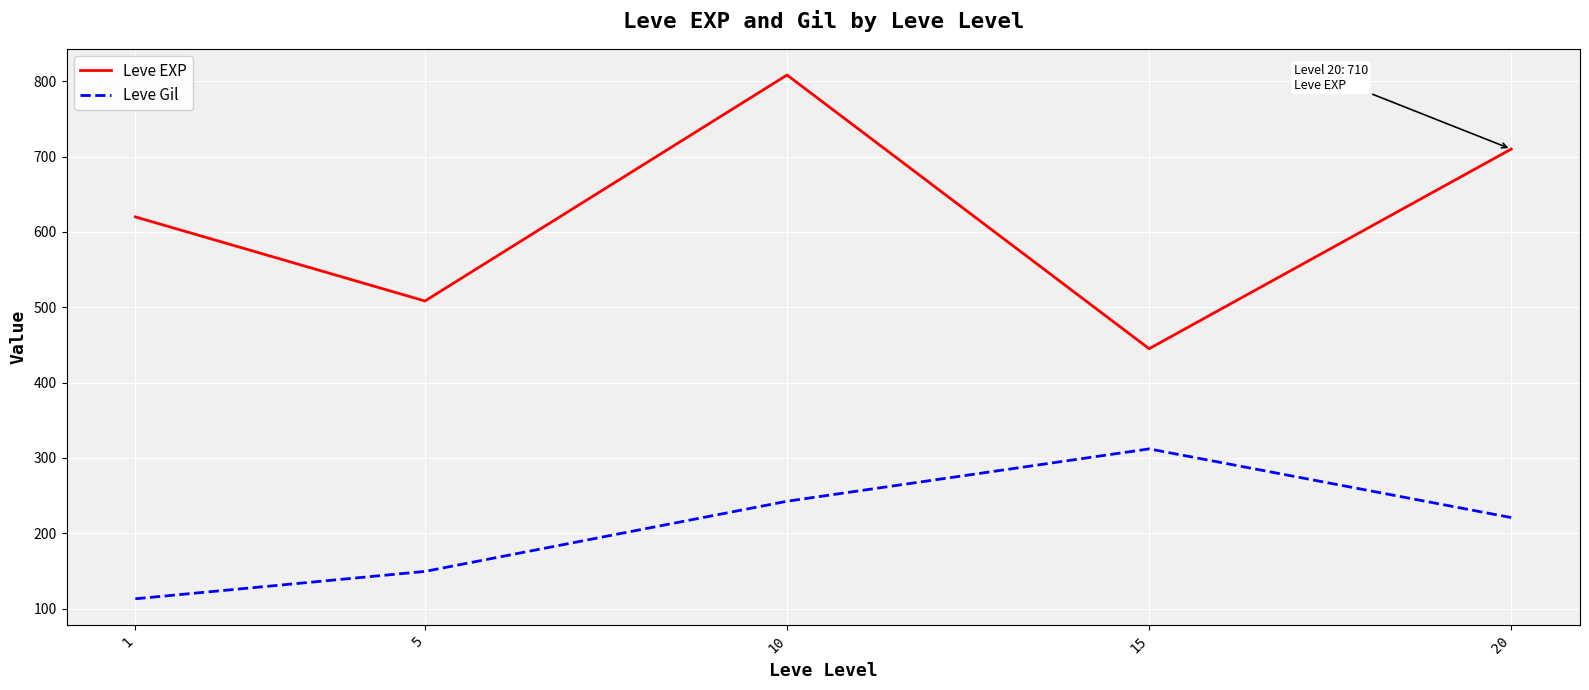

Where is Leve EXP nearest to the value 626?

1